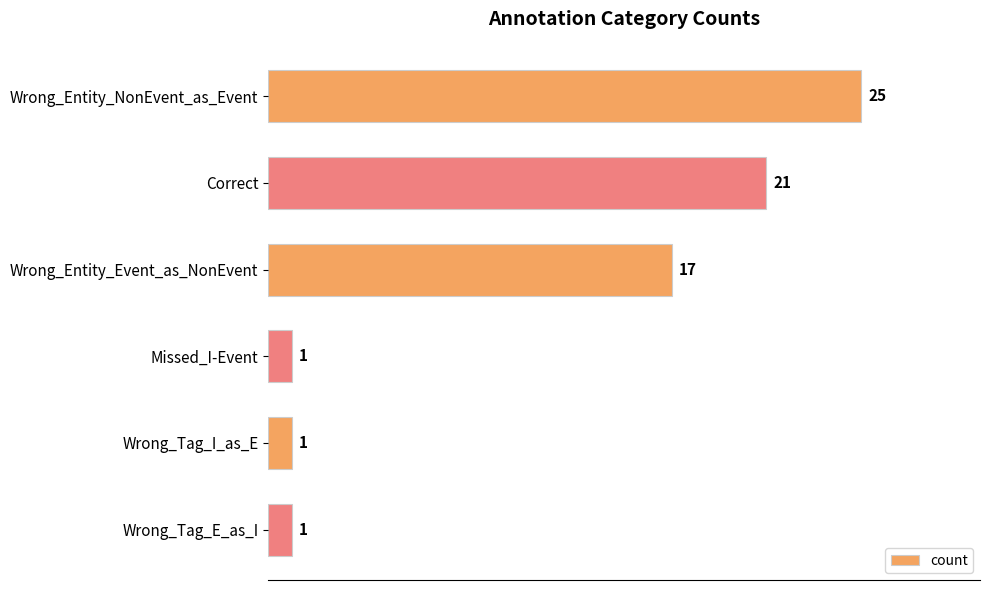

At which category does the chart reach its peak across all series?

Wrong_Entity_NonEvent_as_Event